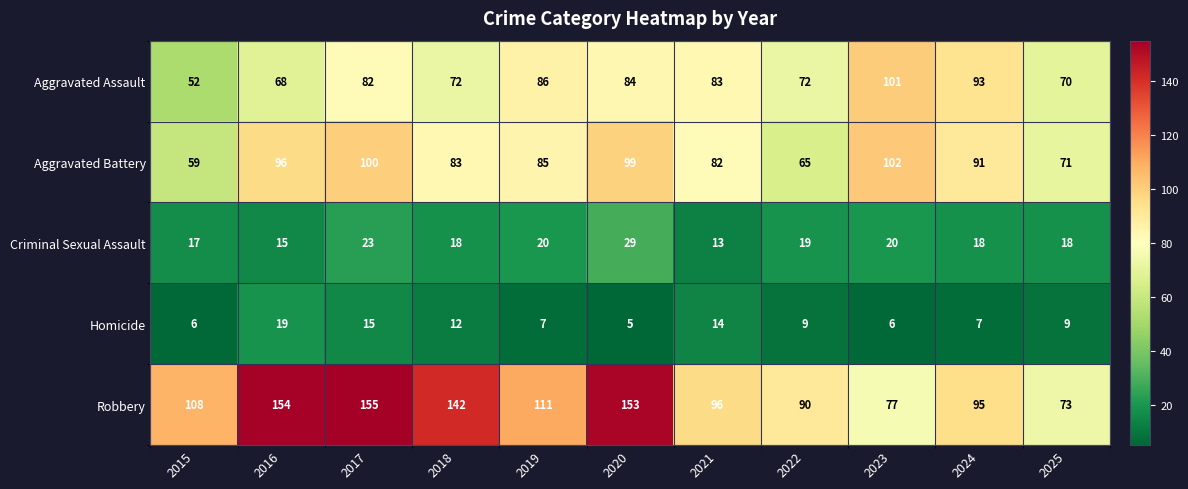

True or false: Homicide has a value of 6 at 2015.

True